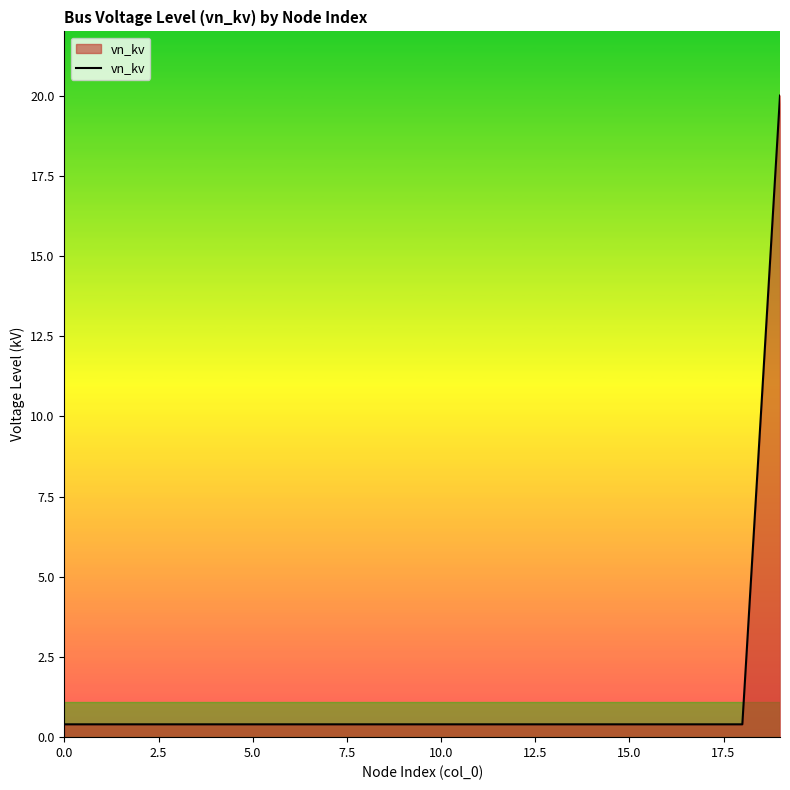

What is the maximum value shown in the chart?

20.0